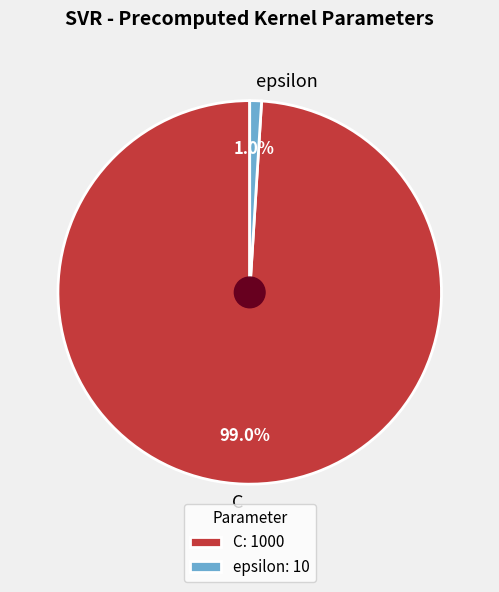

What percentage is the epsilon slice, to the nearest percent?

1%